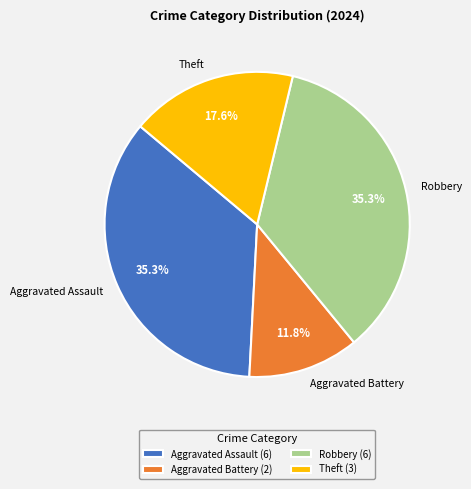

To the nearest percent, what is the combined percentage of Aggravated Assault and Aggravated Battery?

47%